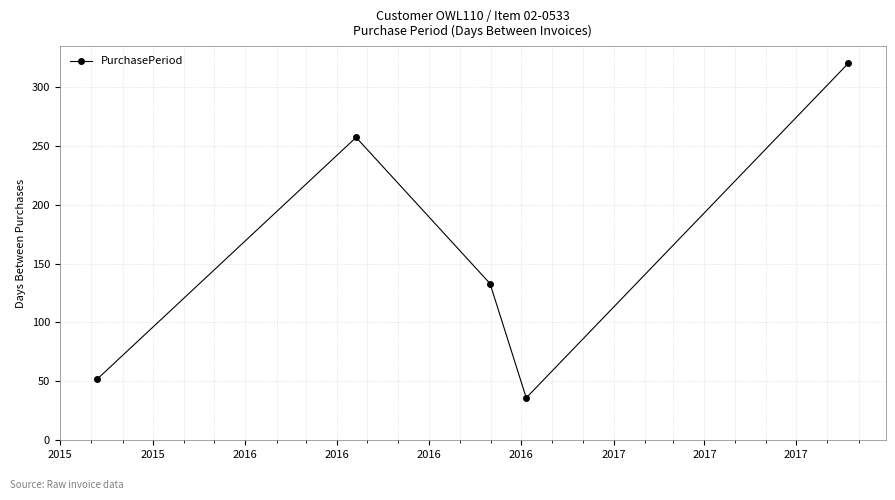

What is the maximum value shown in the chart?

320